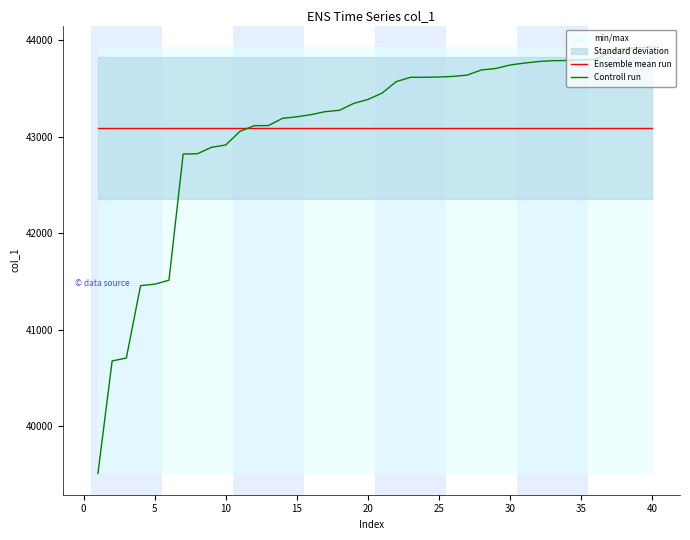

What is the highest value of the Controll run series?

43932.0